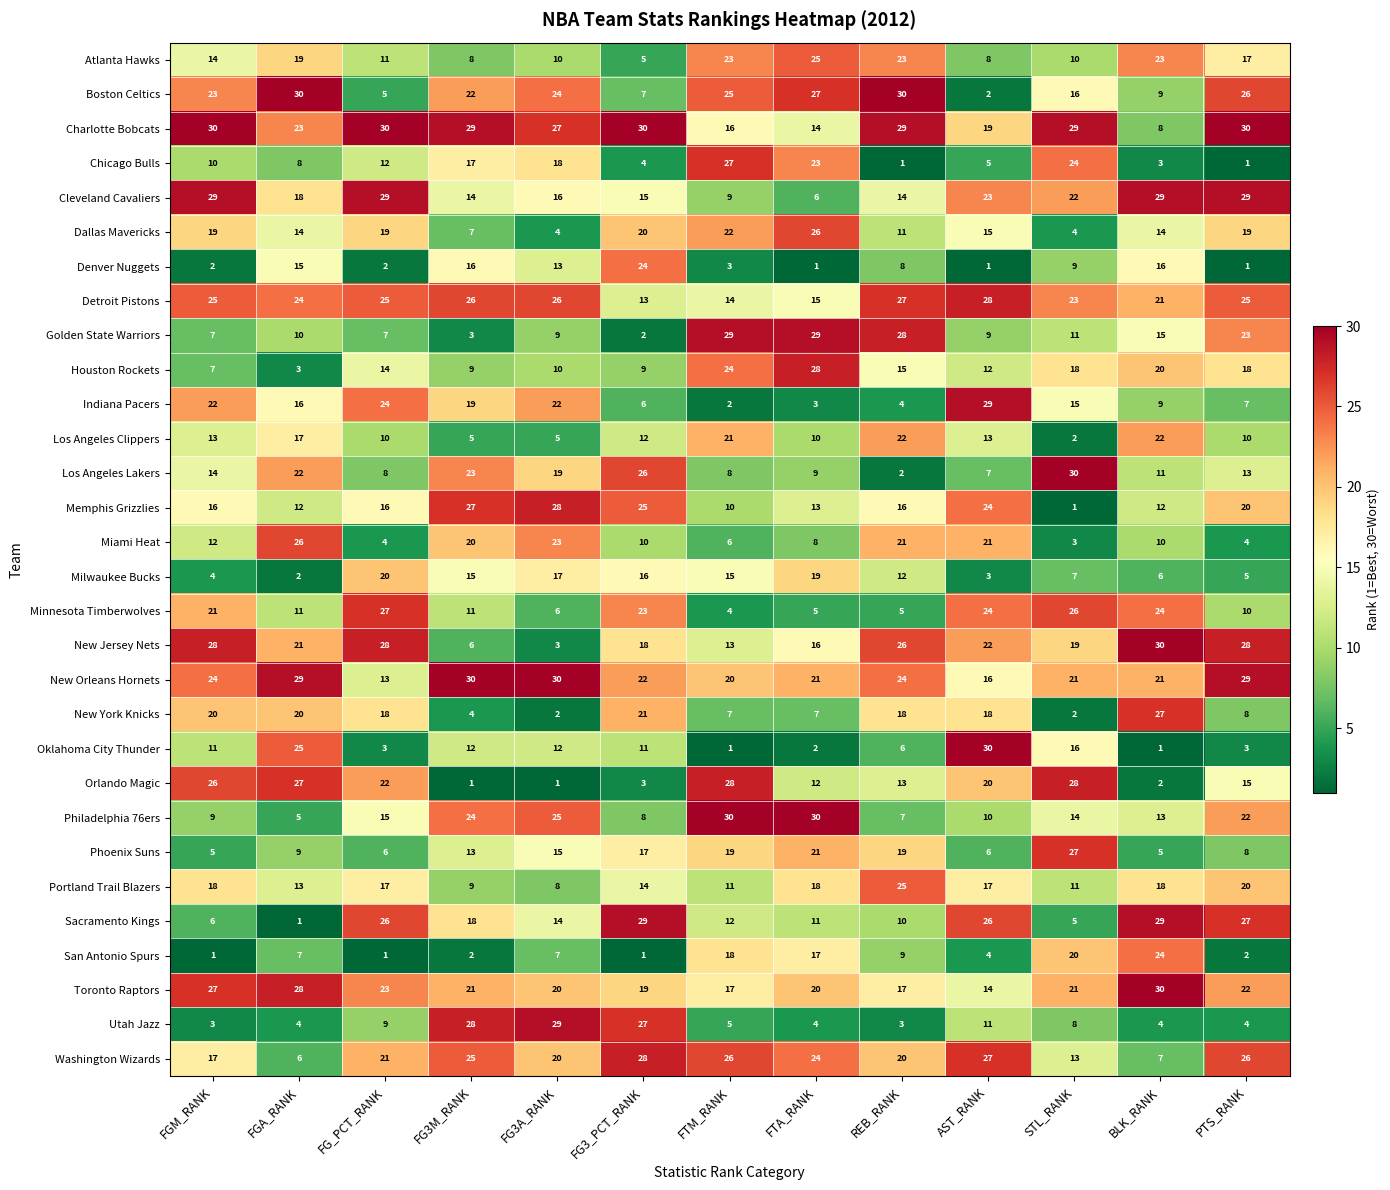

What is the average value of the New Jersey Nets series?

20